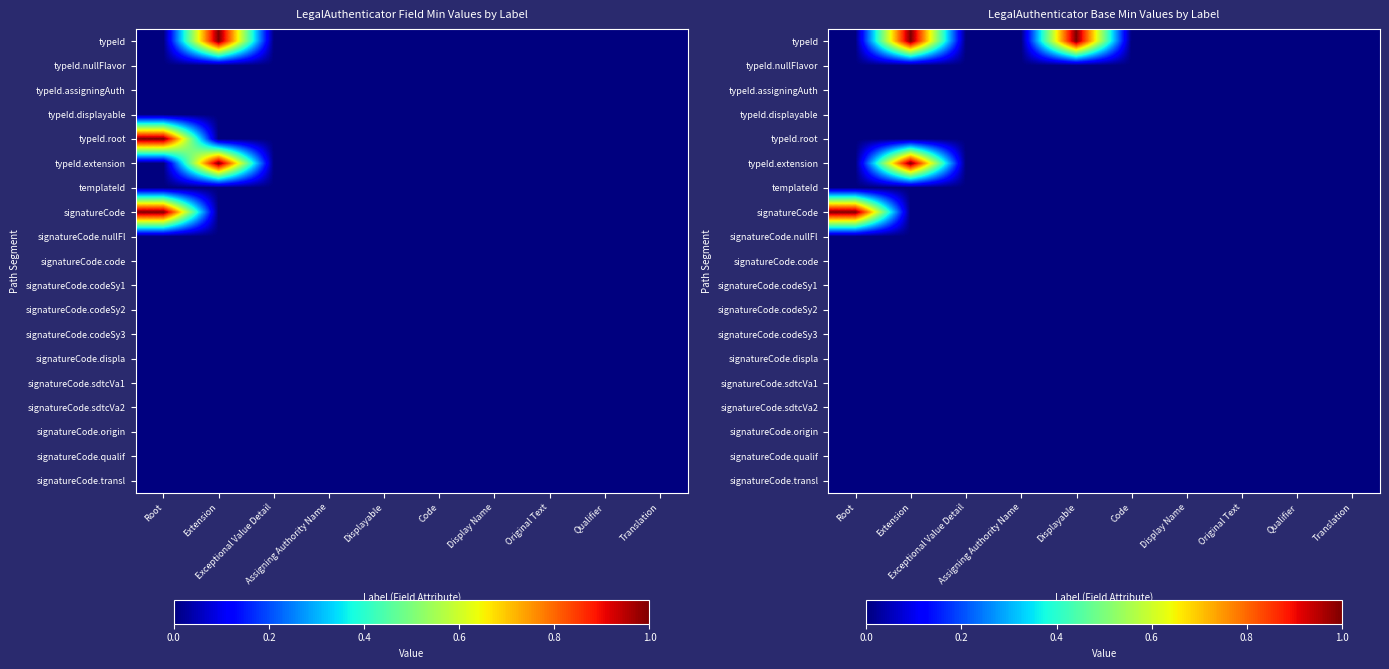

Which has a higher value, Exceptional Value Detail or Code?

Exceptional Value Detail